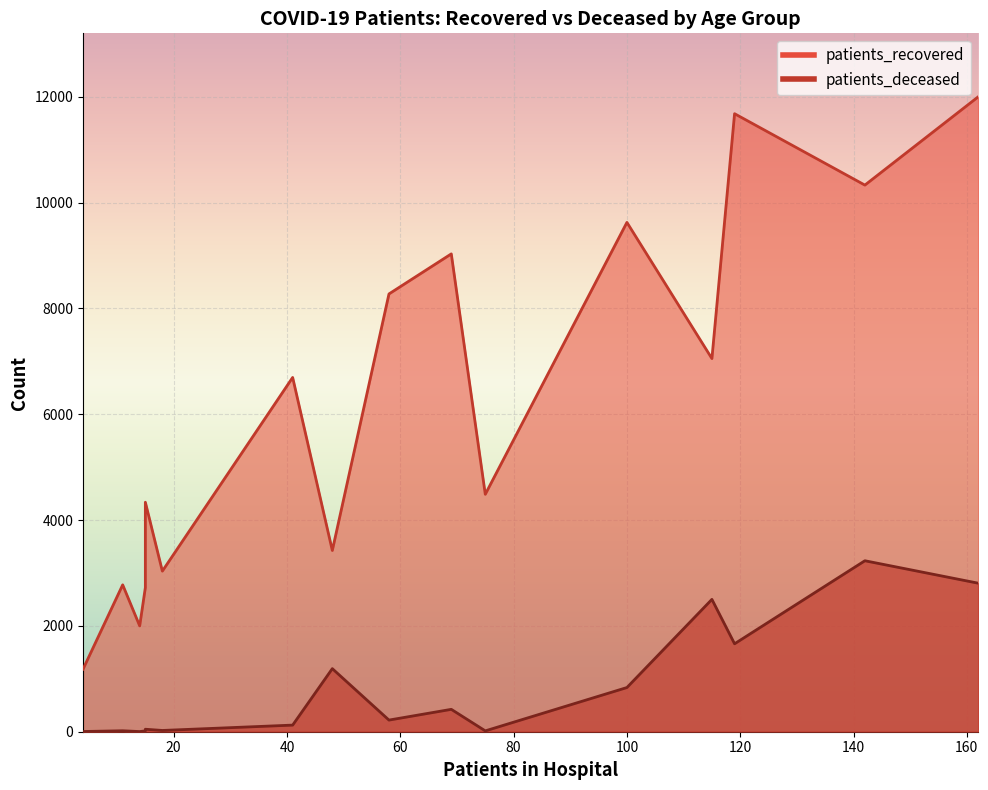

What is the sum of all patients_recovered values?

98648